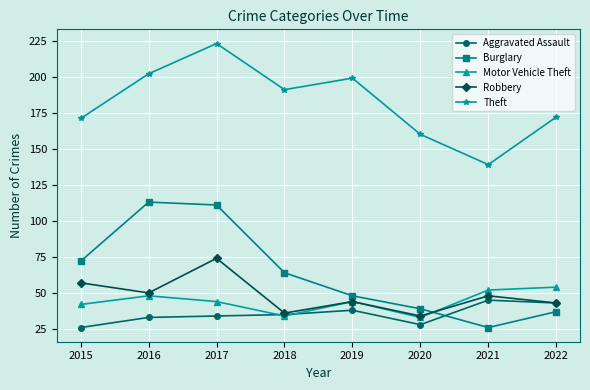

What is the sum of all Motor Vehicle Theft values?

351